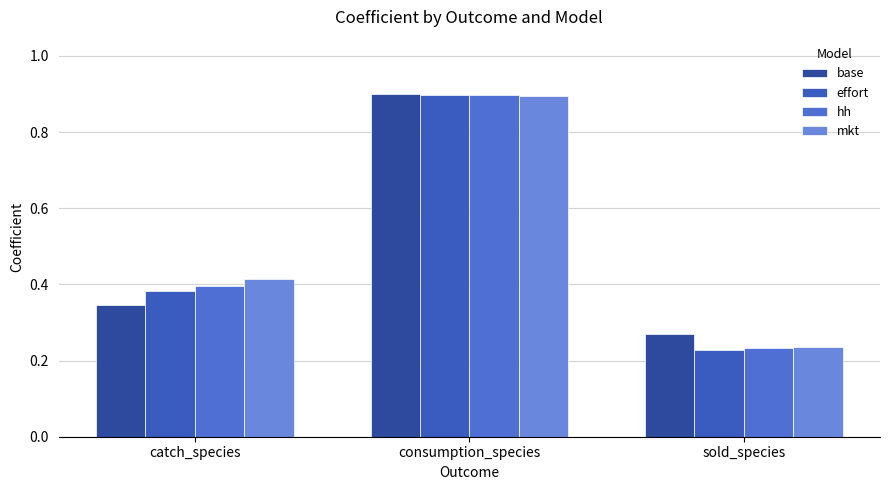

How many categories are shown in the chart?

3